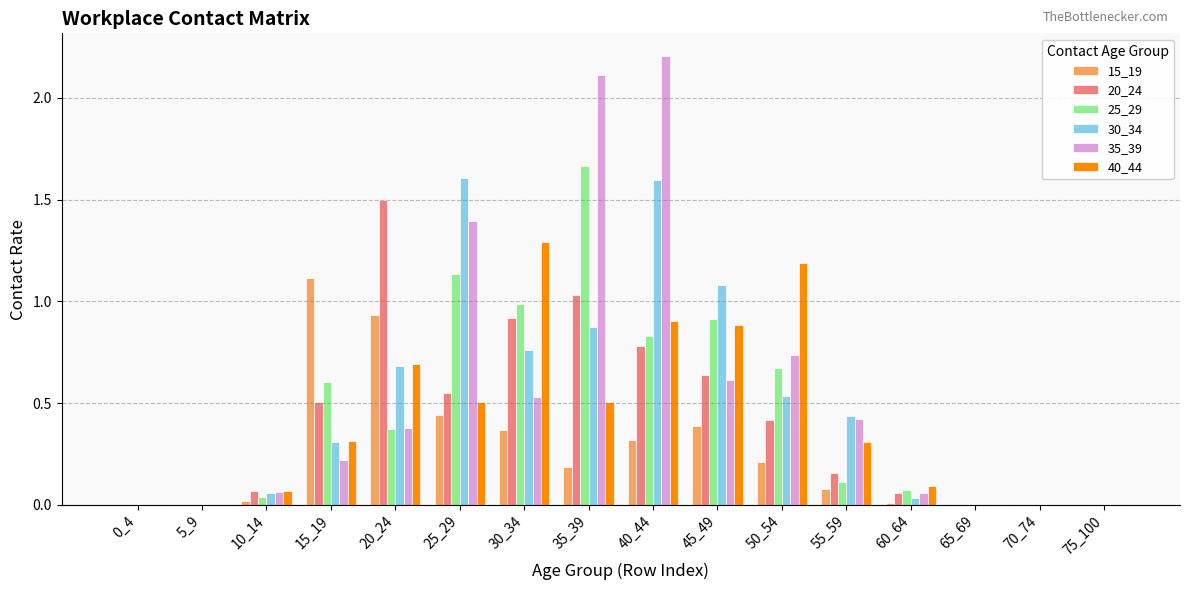

Count the number of categories in the chart.

16